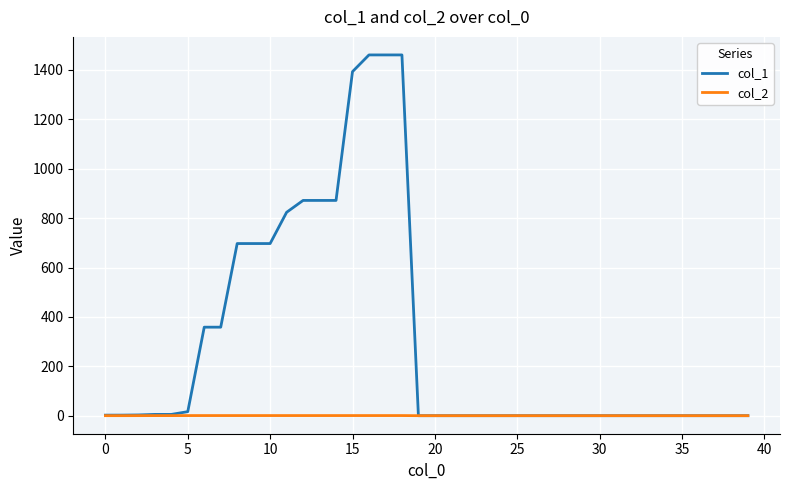

How many categories are shown in the chart?

40